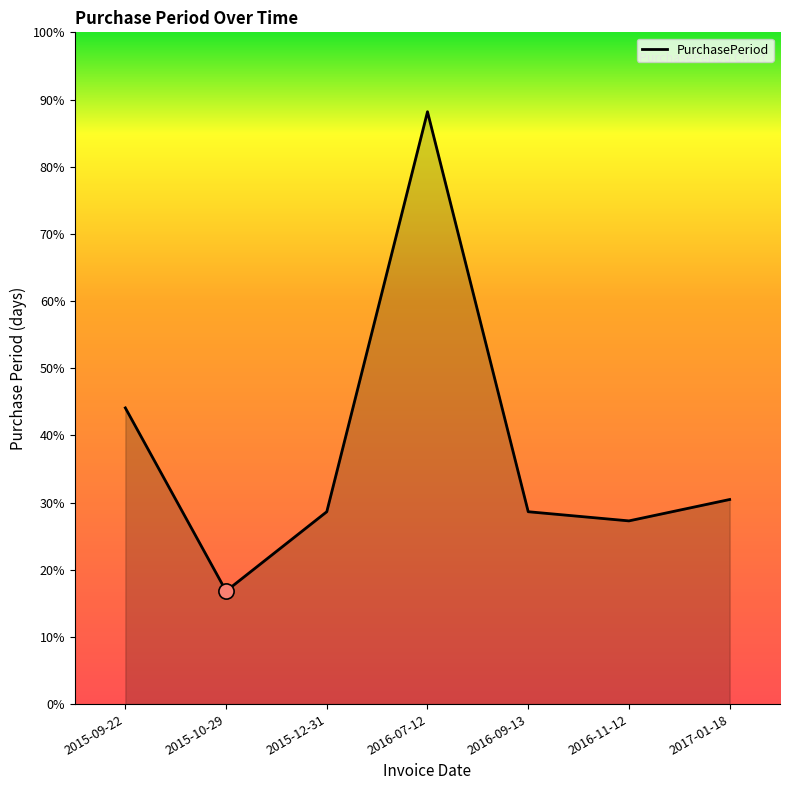

Is this an area chart (filled region under the line)?

Yes